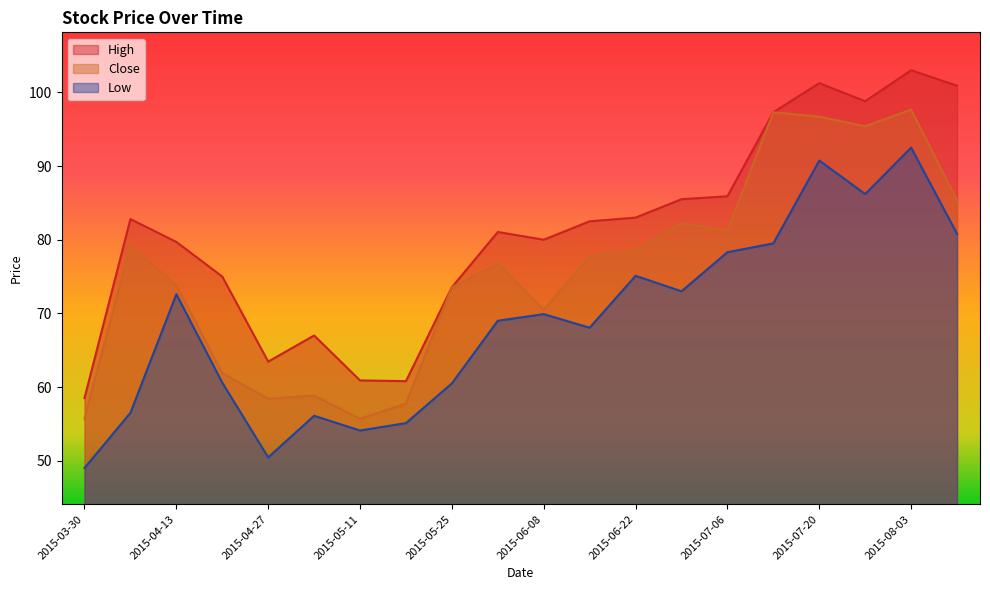

What is the label of the 4th point from the left?

2015-04-20